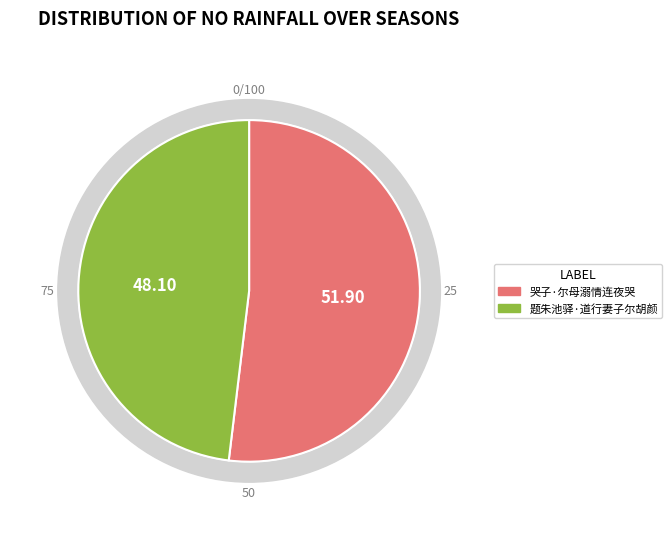

What is the ratio of the value at 哭子·尔母溺情连夜哭 to the value at 题朱池驿·道行妻子尔胡颜?

1.1